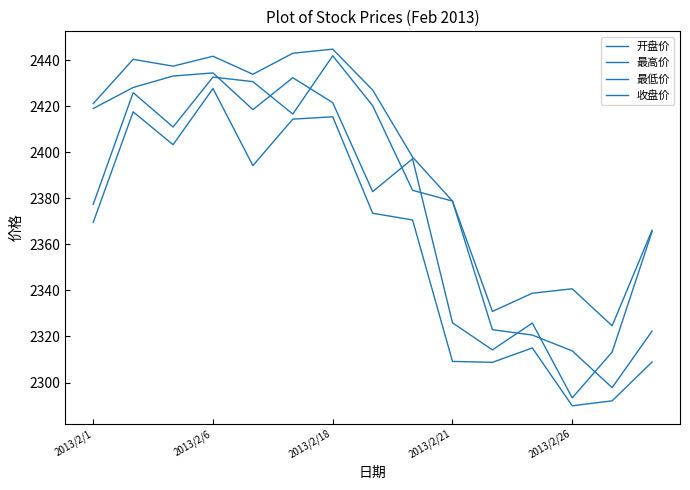

Does the chart have visible grid lines?

No